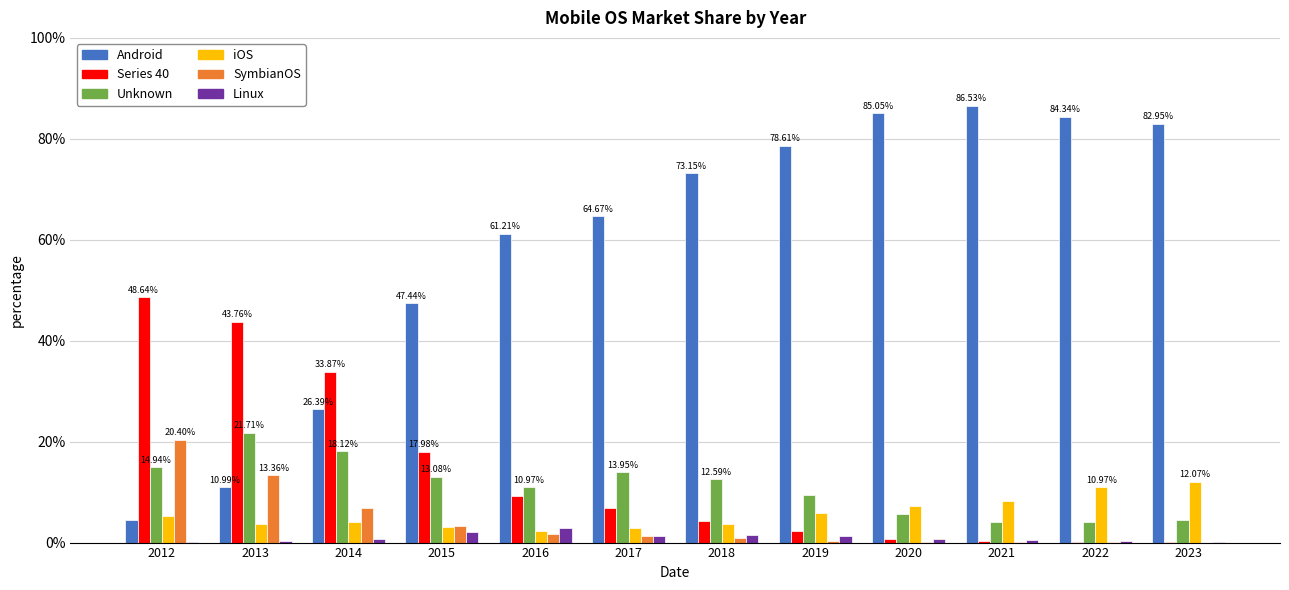

What are all the series names shown in the legend?

Android, Series 40, Unknown, iOS, SymbianOS, Linux